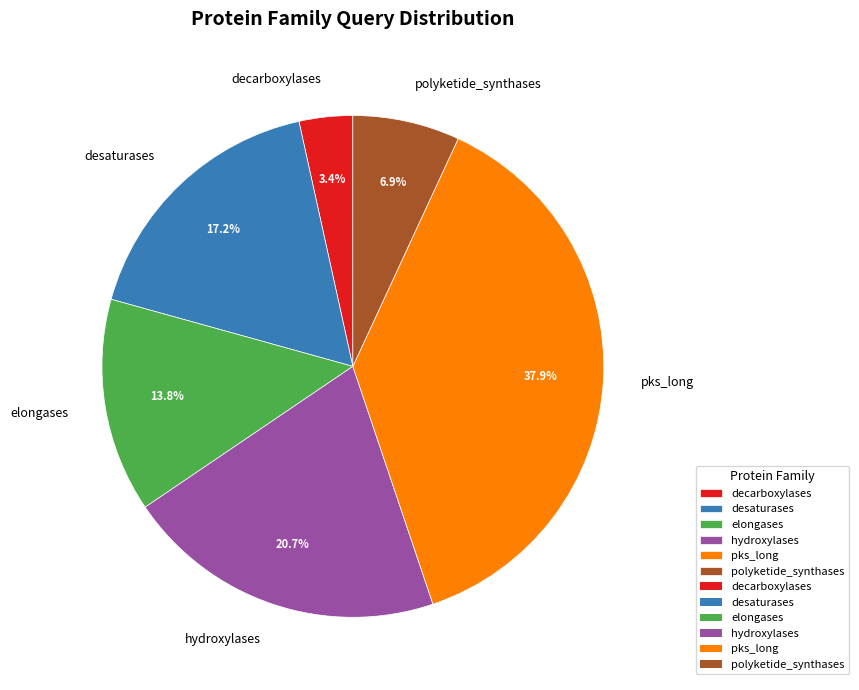

Which category has the biggest portion of the pie?

pks_long